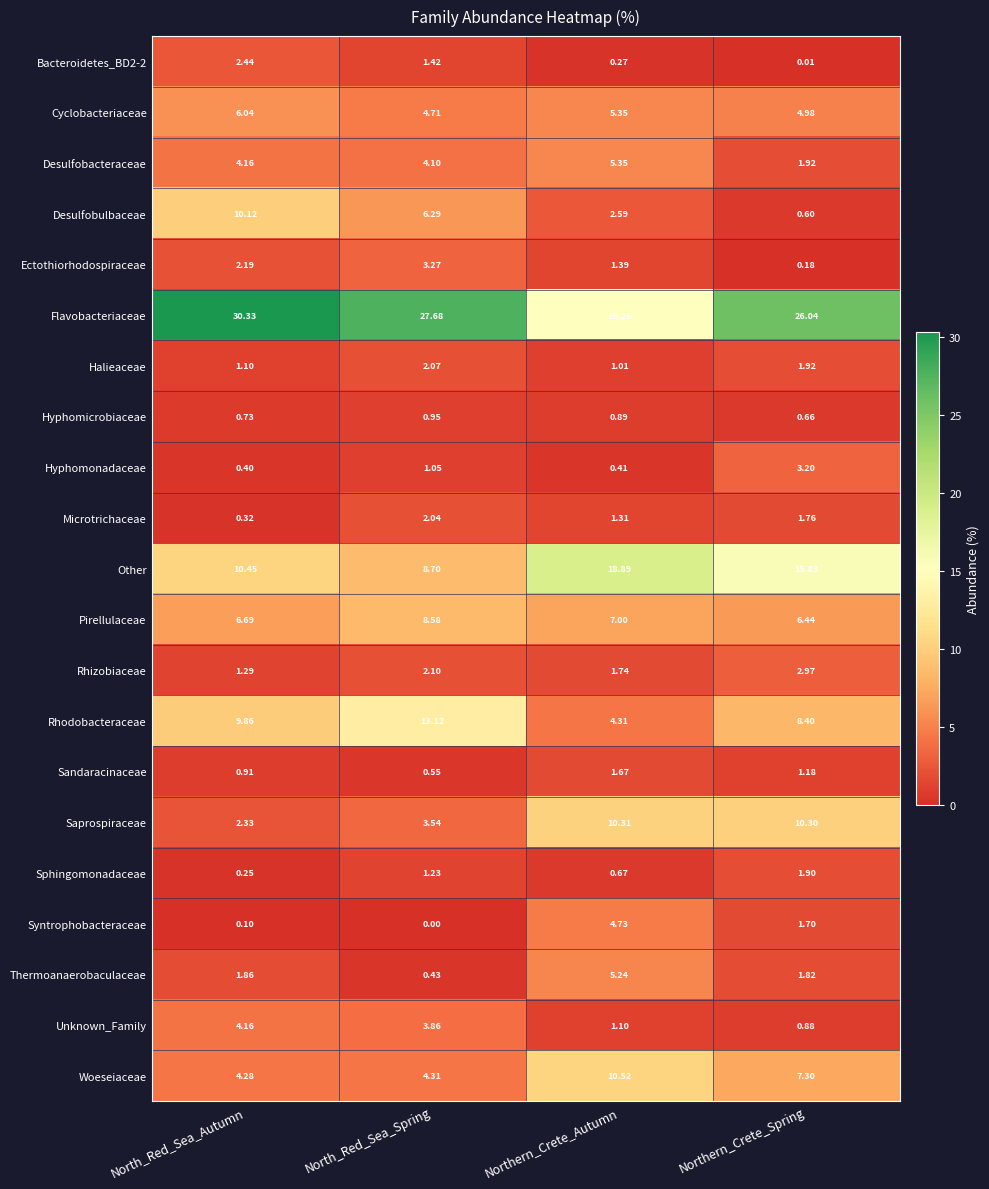

At which label does Flavobacteriaceae first exceed 27?

North_Red_Sea_Autumn